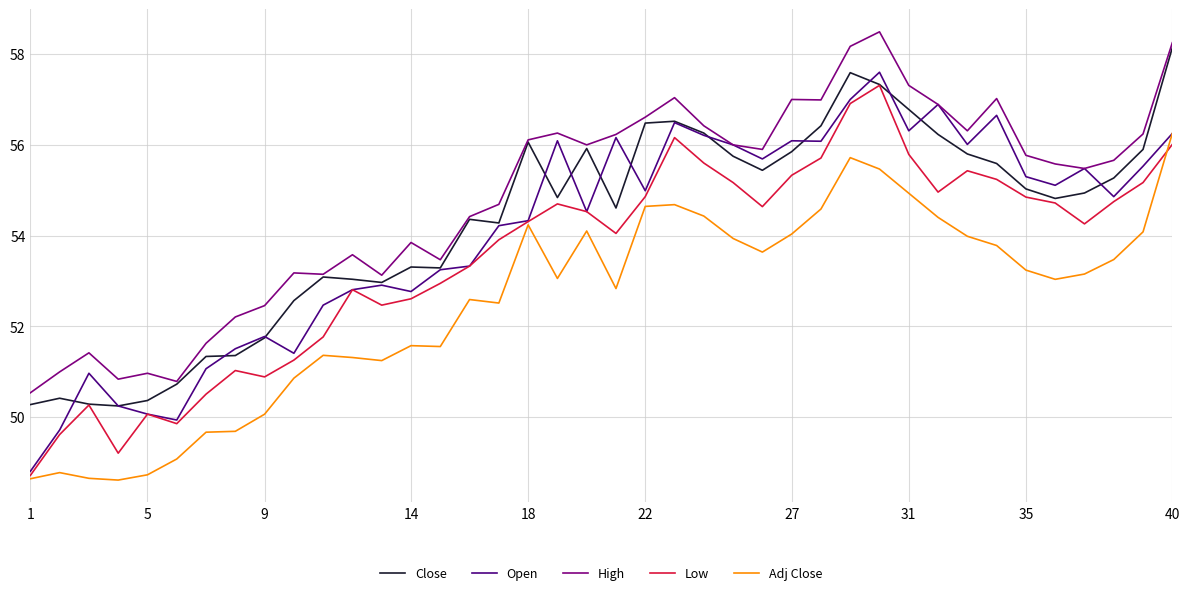

Which series has the largest range (max minus min)?

Open